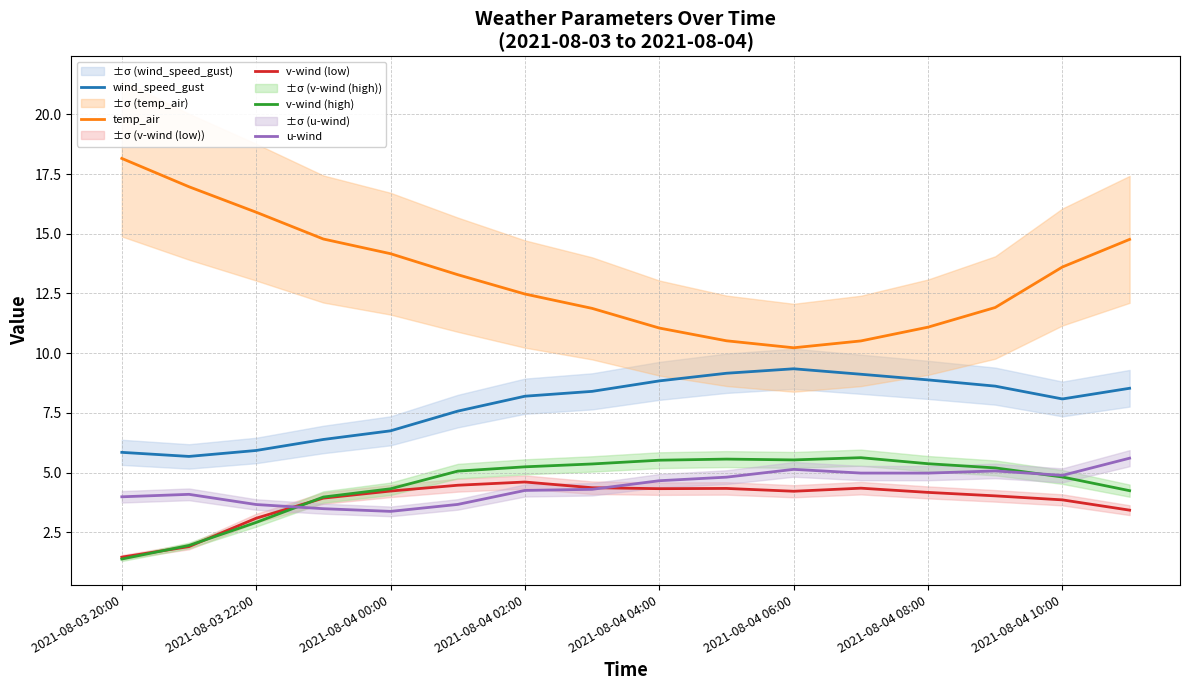

Reading right to left, what are all the values shown in this chart?

wind_speed_gust: 8.5	8.1	8.6	8.9	9.1	9.3	9.2	8.8	8.4	8.2	7.6	6.7	6.4	5.9	5.7	5.8
temp_air: 14.8	13.6	11.9	11.1	10.5	10.2	10.5	11.1	11.9	12.5	13.3	14.2	14.8	15.9	17.0	18.2
v-wind (low): 3.4	3.9	4.0	4.2	4.3	4.2	4.3	4.3	4.4	4.6	4.5	4.2	3.9	3.1	1.9	1.5
v-wind (high): 4.2	4.8	5.2	5.4	5.6	5.5	5.6	5.5	5.4	5.2	5.1	4.3	4.0	2.9	1.9	1.4
u-wind: 5.6	4.9	5.1	5.0	5.0	5.1	4.8	4.7	4.3	4.3	3.7	3.4	3.5	3.7	4.1	4.0